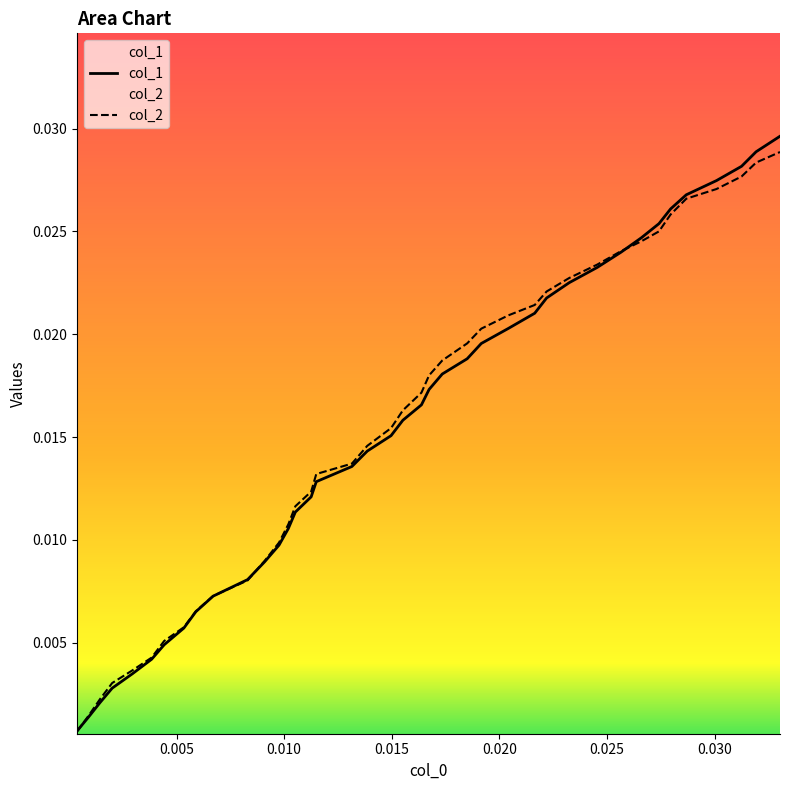

Which series has the largest range (max minus min)?

col_1